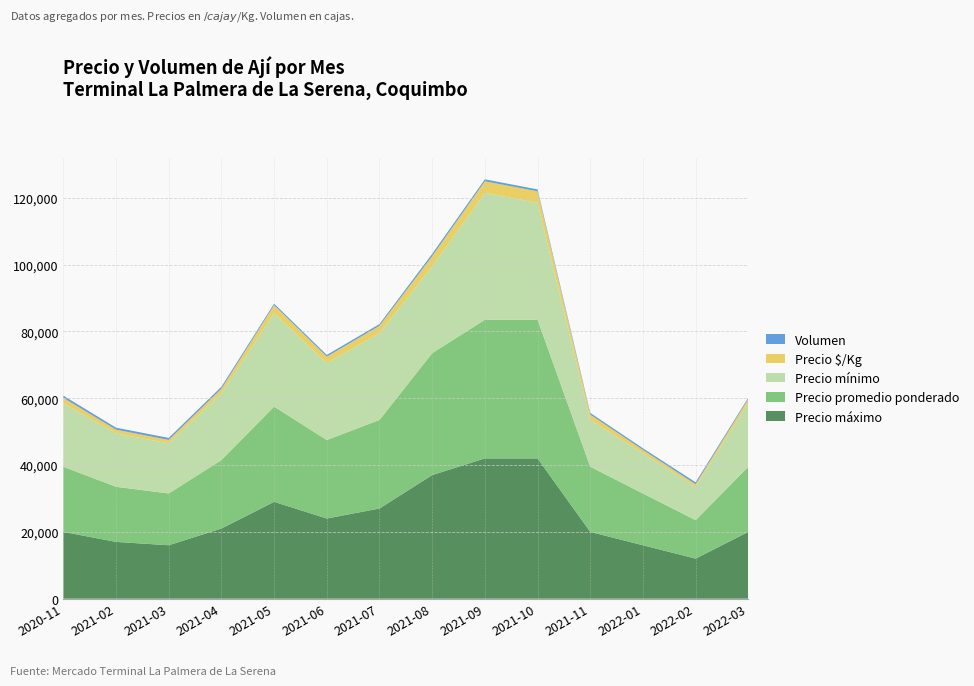

Reading right to left, extract all data points from this chart.

Precio mínimo: 19000	10000	12000	14000	35000	38000	26000	26000	23000	28000	20000	15000	16000	19000
Precio máximo: 20000	12000	16000	20000	42000	42000	37000	27000	24000	29000	21000	16000	17000	20000
Precio promedio ponderado: 19500	11500	15500	19500	41500	41500	36500	26500	23500	28500	20500	15500	16500	19500
Precio $/Kg: 1300	767	1033	1625	3458	3458	3042	2208	1958	2375	1367	1033	1100	1625
Volumen: 400	580	500	500	560	600	700	520	520	460	600	600	600	660